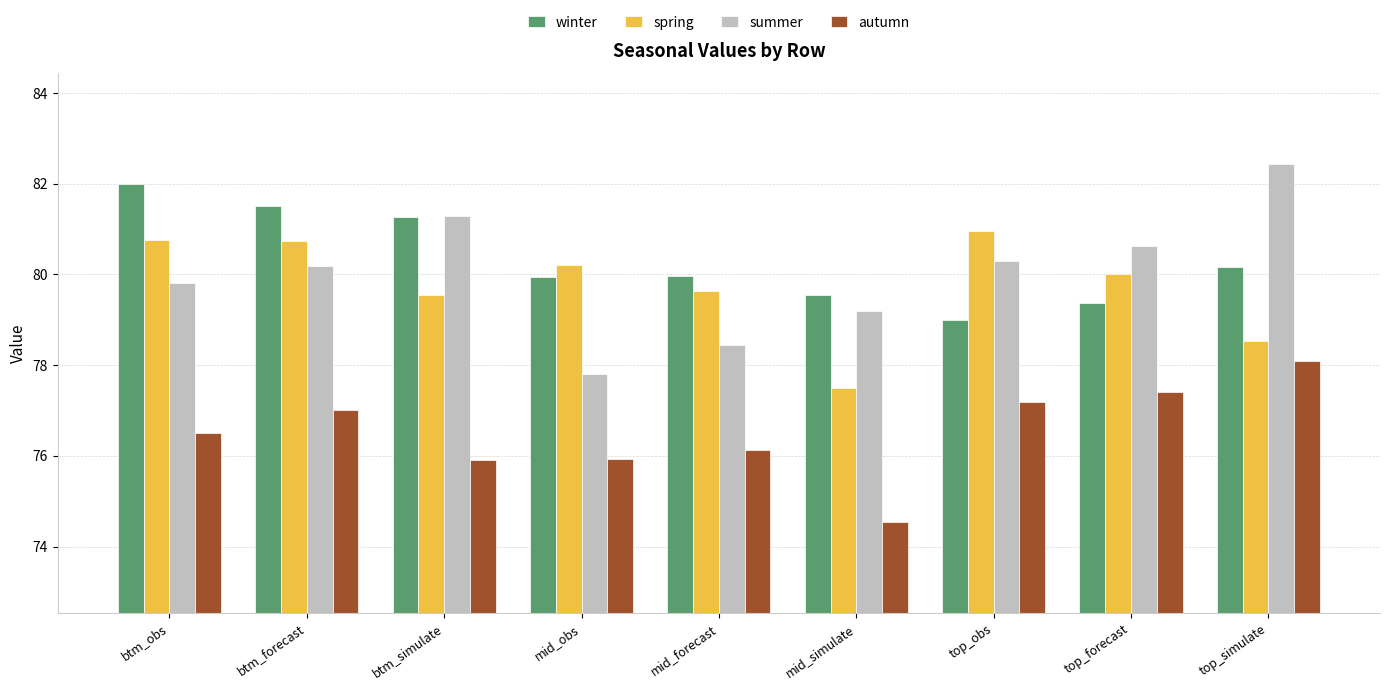

Read the winter value at btm_obs.

82.0